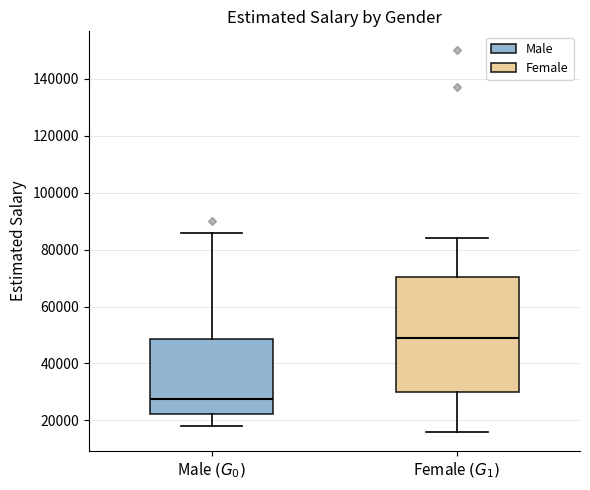

Reading left to right, read every box against the y-axis: the position of its median line, the range the box covers, and the ends of its whiskers. The values are not printed on the chart, so give them approximately, as read against the axis.

Male $(G_0)$: median 28000, box 22000 to 48000, whiskers 18000 to 86000
Female $(G_1)$: median 50000, box 30000 to 70000, whiskers 16000 to 84000